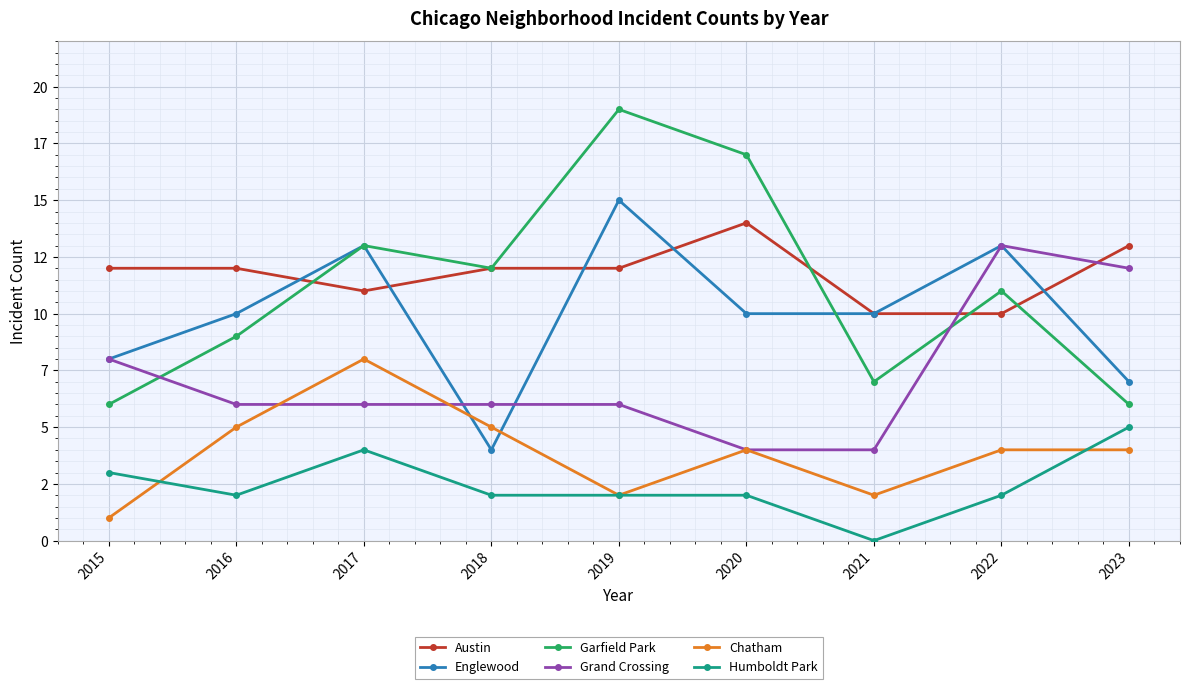

Rank the series by their maximum value, from lowest to highest.

Humboldt Park, Chatham, Grand Crossing, Austin, Englewood, Garfield Park